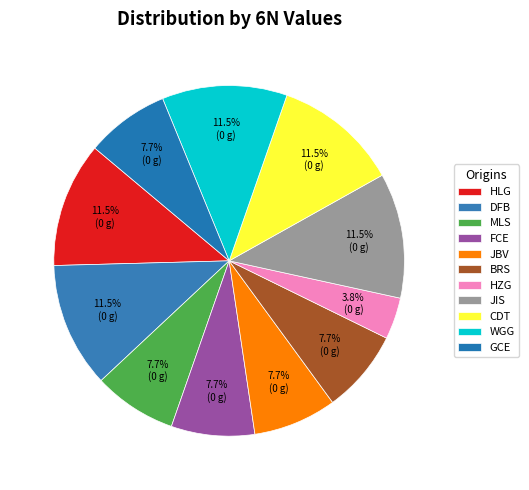

How many segments does this pie chart have?

11